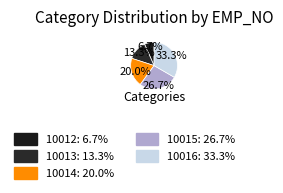

True or false: 10014 accounts for 20% of the total.

True